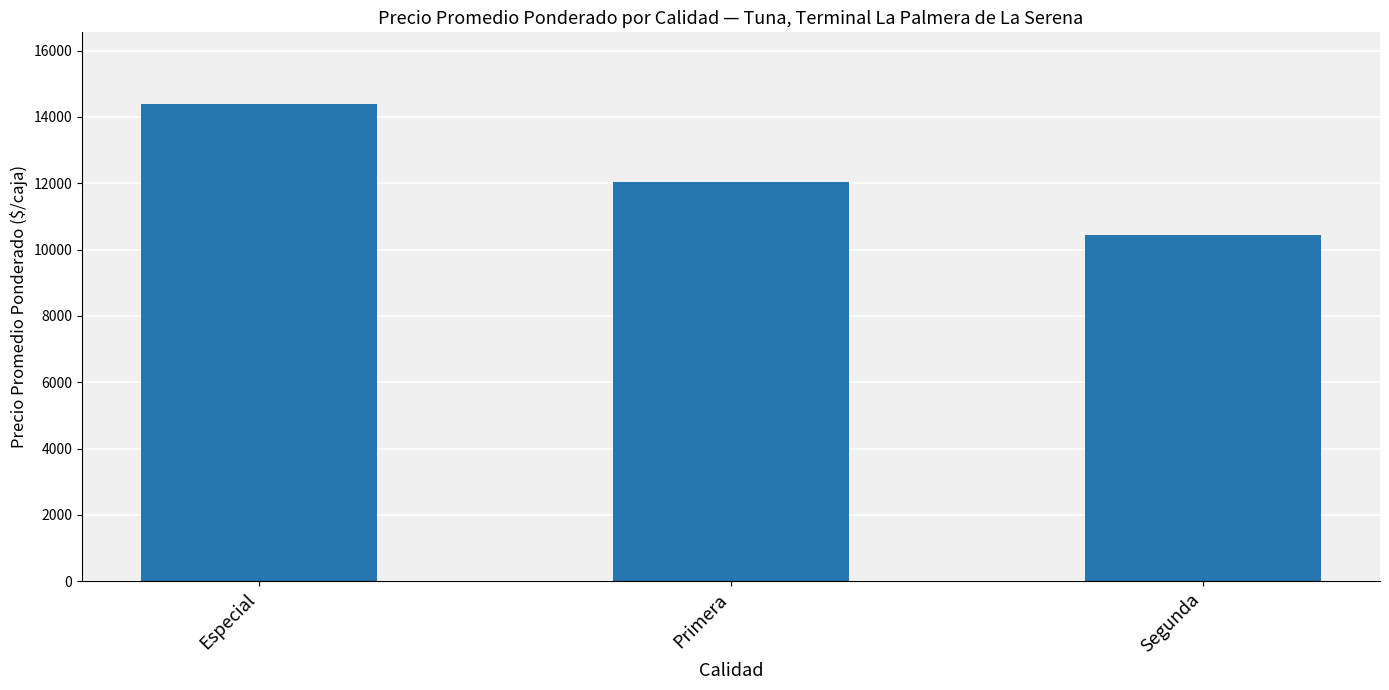

Is it true that the value at Especial is 4866.0?

False